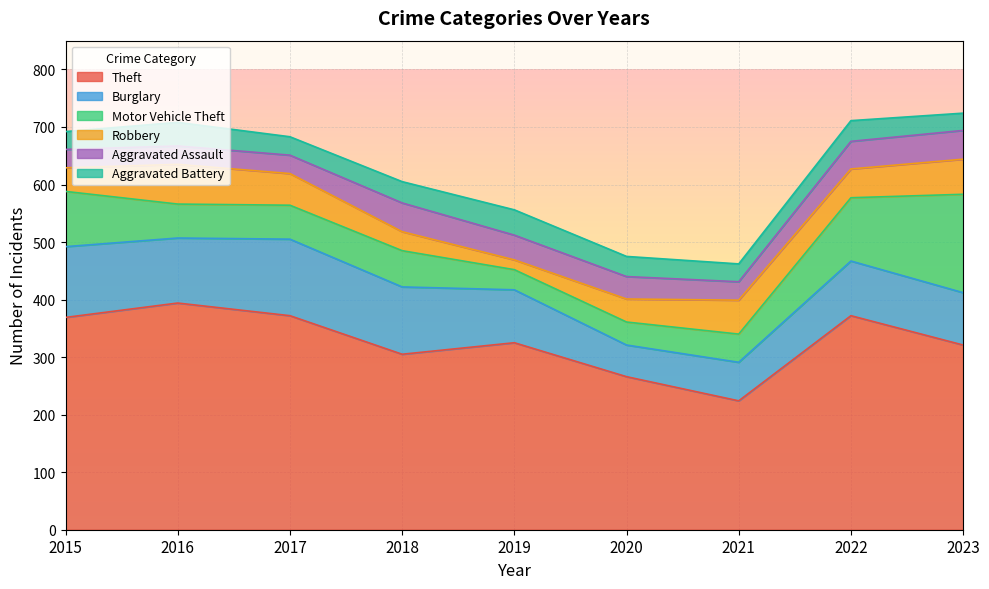

Does the chart display data point markers on the line(s)?

No